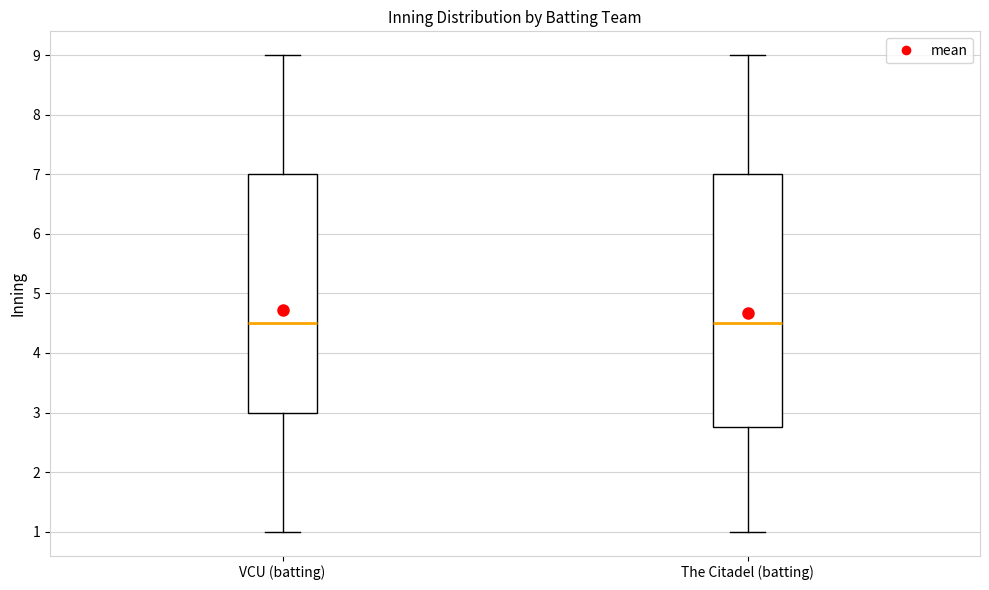

Reading left to right, transcribe this box plot: for each box, give where its median line is, the range the box spans, and where its two whiskers end, as read against the y-axis. The values are not printed on the chart, so give them approximately, as read against the axis.

VCU (batting): median 4.5, box 3.0 to 7.0, whiskers 1.0 to 9.0
The Citadel (batting): median 4.5, box 2.8 to 7.0, whiskers 1.0 to 9.0